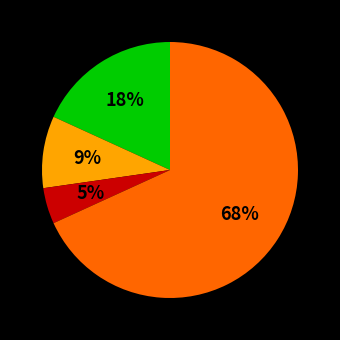

To the nearest percent, what is the average slice percentage?

25%